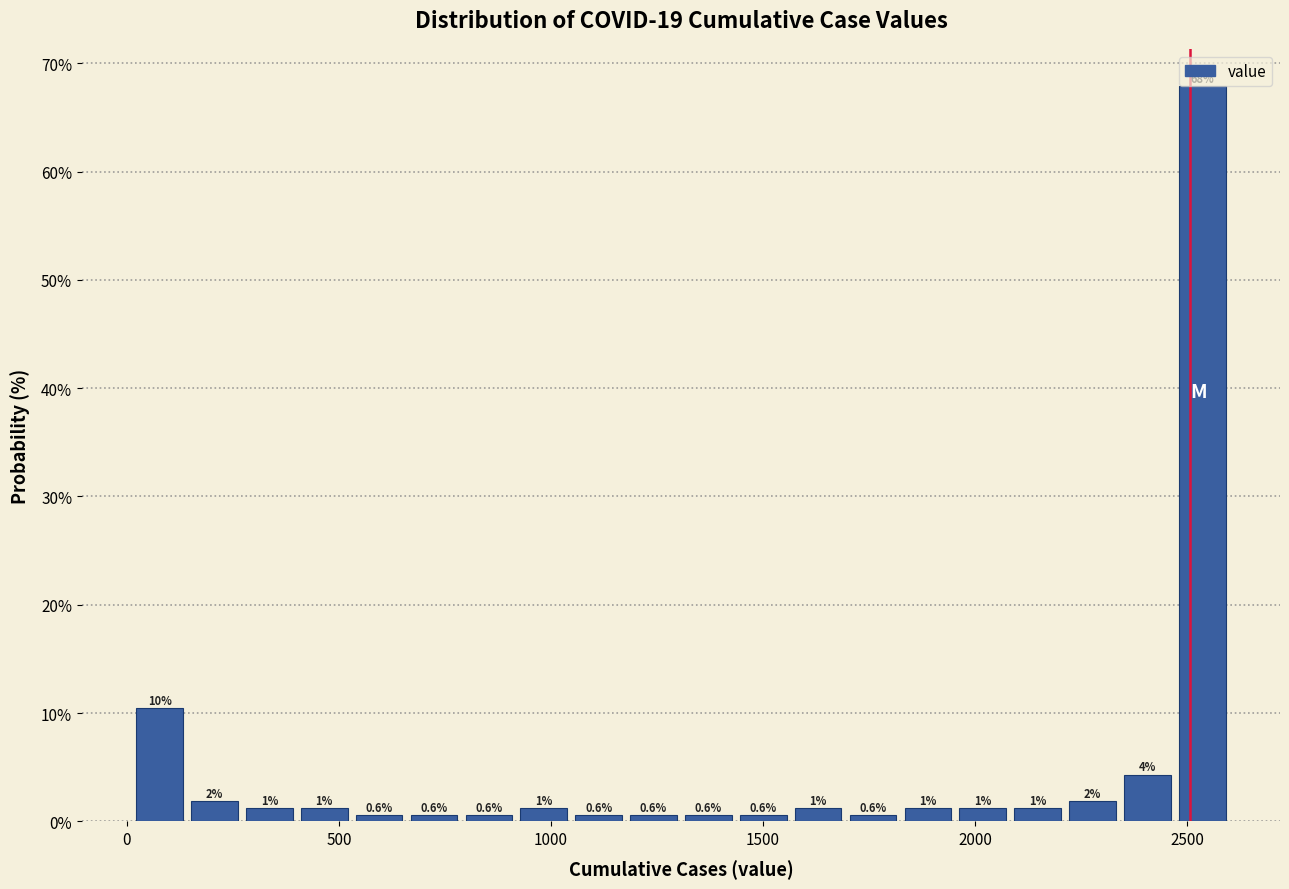

Around what value on the x-axis is the tallest bar? Give the approximate position of its centre, as read against the axis.

2550